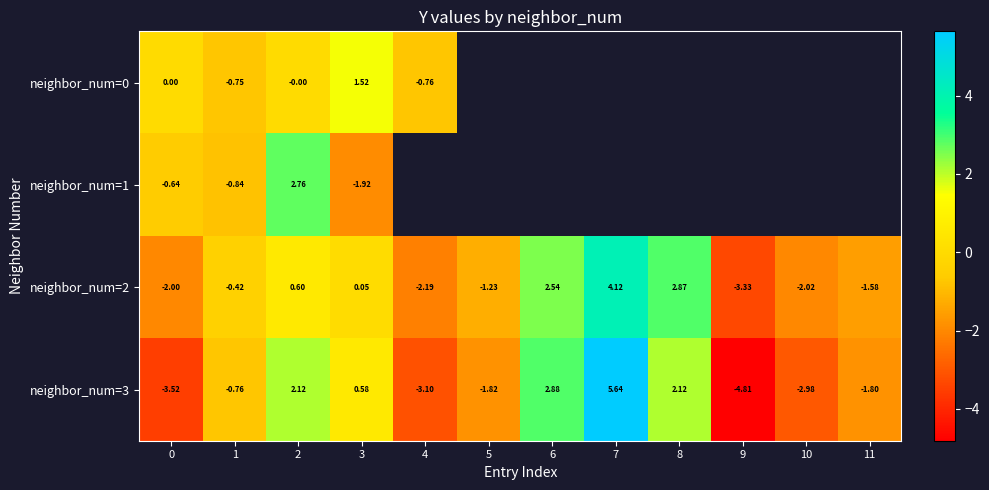

Which series changed the most between 1 and 2?

neighbor_num=1